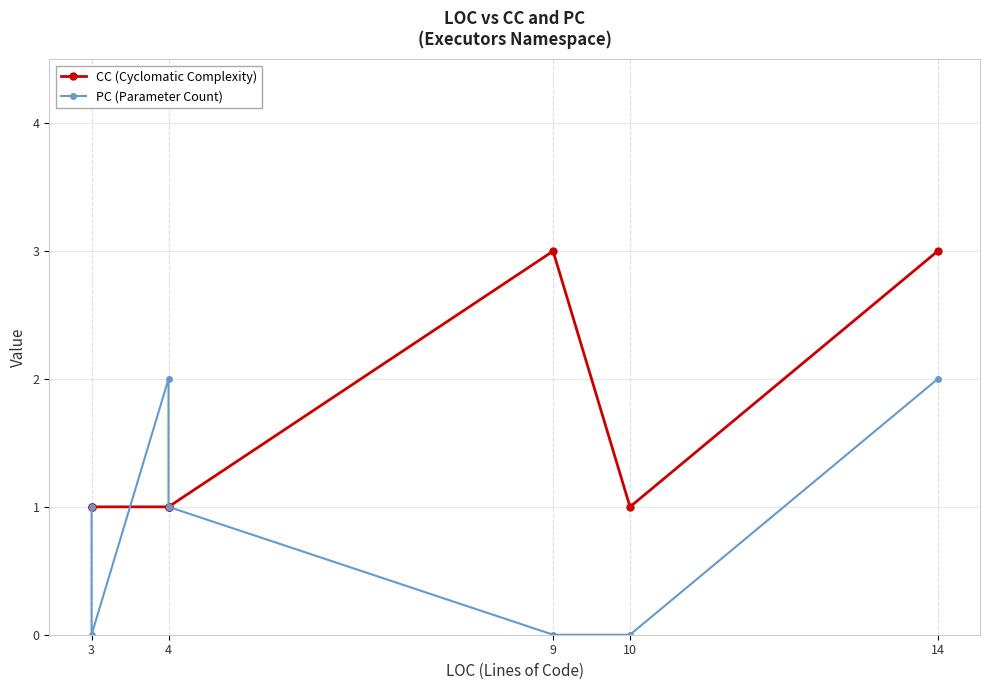

Which series has the widest spread of values?

CC (Cyclomatic Complexity)